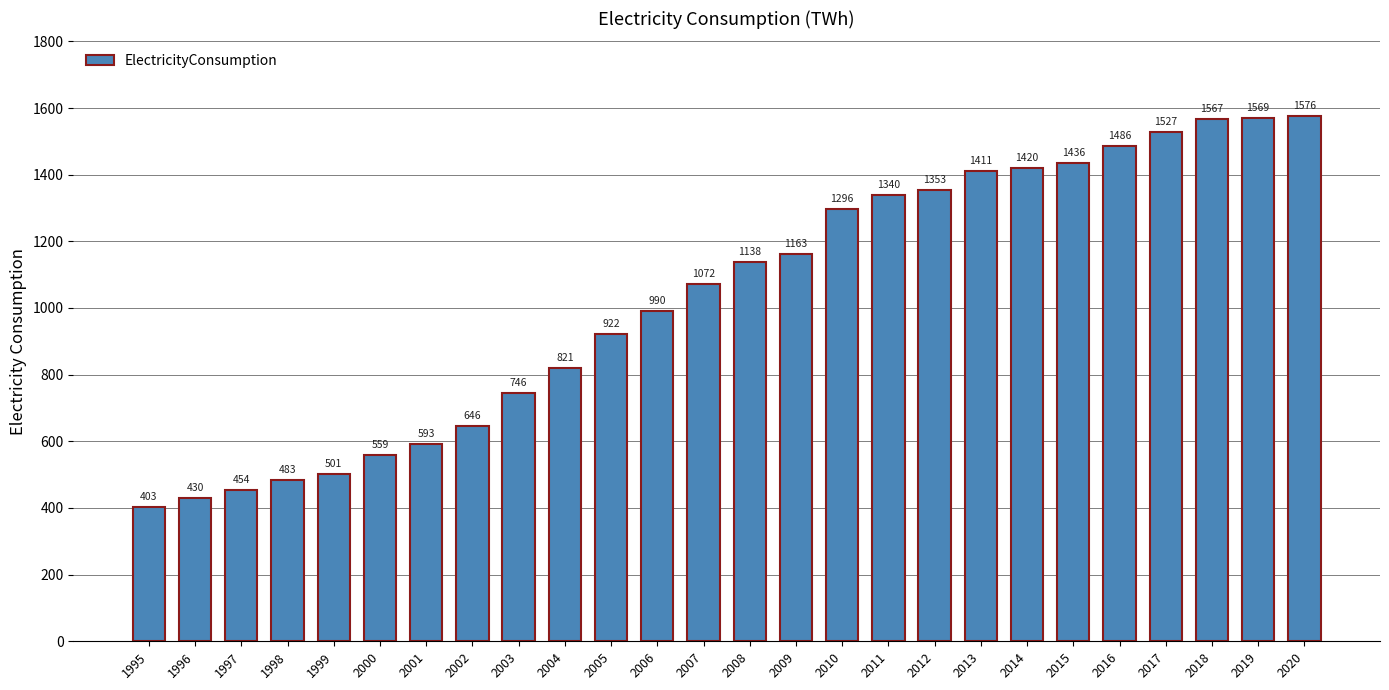

Rank the categories by value from highest to lowest.

2020, 2019, 2018, 2017, 2016, 2015, 2014, 2013, 2012, 2011, 2010, 2009, 2008, 2007, 2006, 2005, 2004, 2003, 2002, 2001, 2000, 1999, 1998, 1997, 1996, 1995